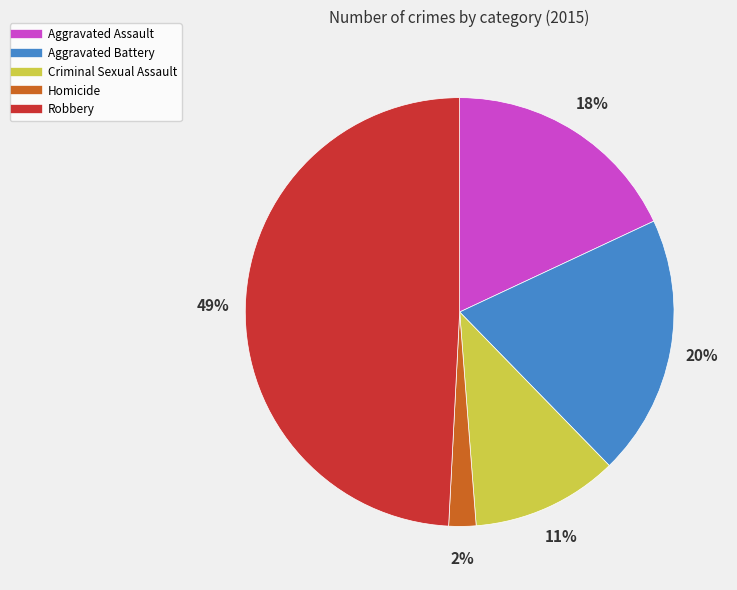

How many slices are in this pie chart?

5